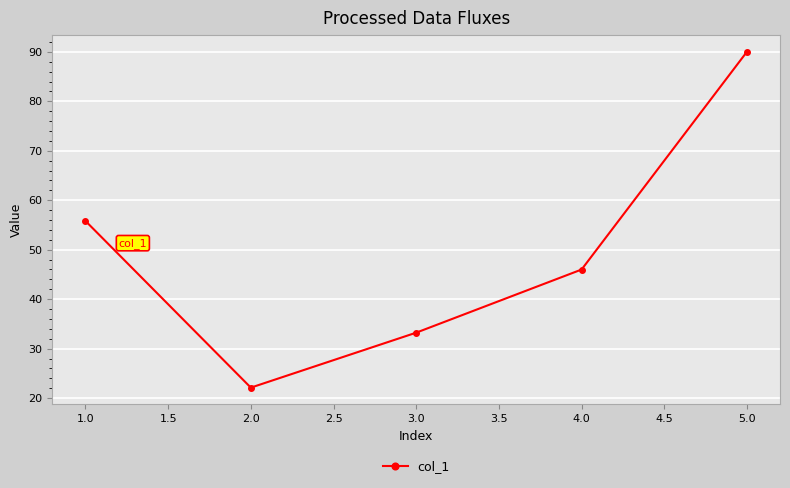

Read the value at 1.0.

55.8